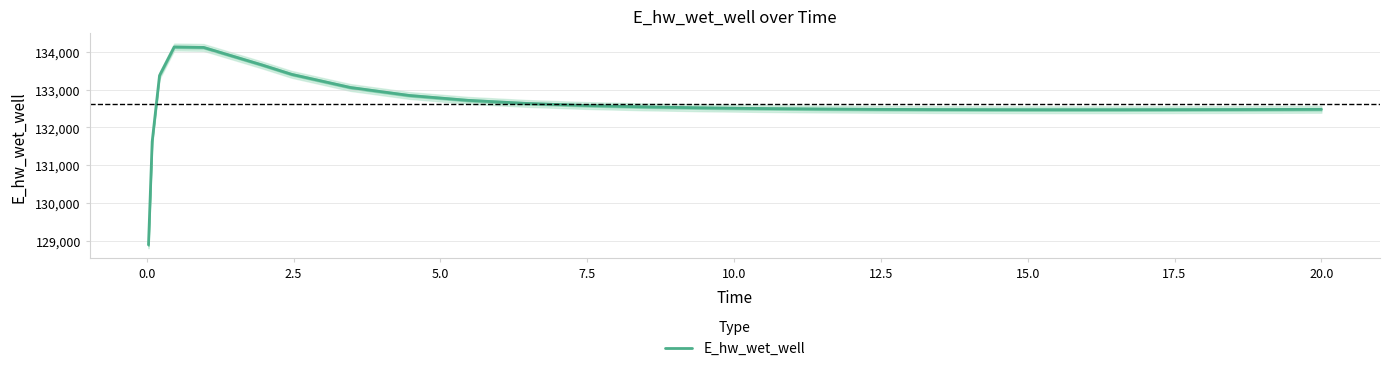

What is the lowest value of the E_hw_wet_well series?

128887.0